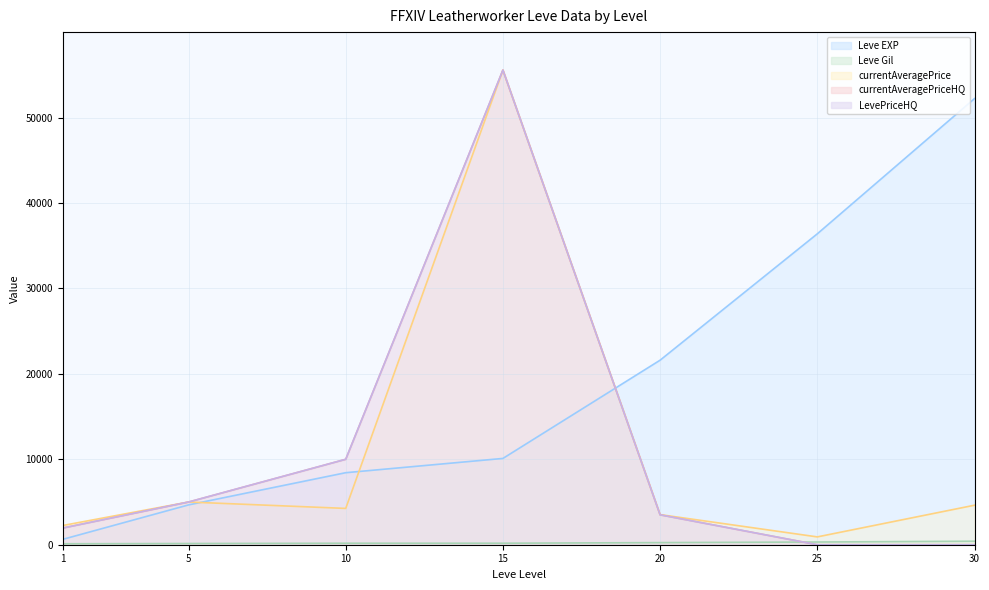

Which series has the widest spread of values?

currentAveragePriceHQ